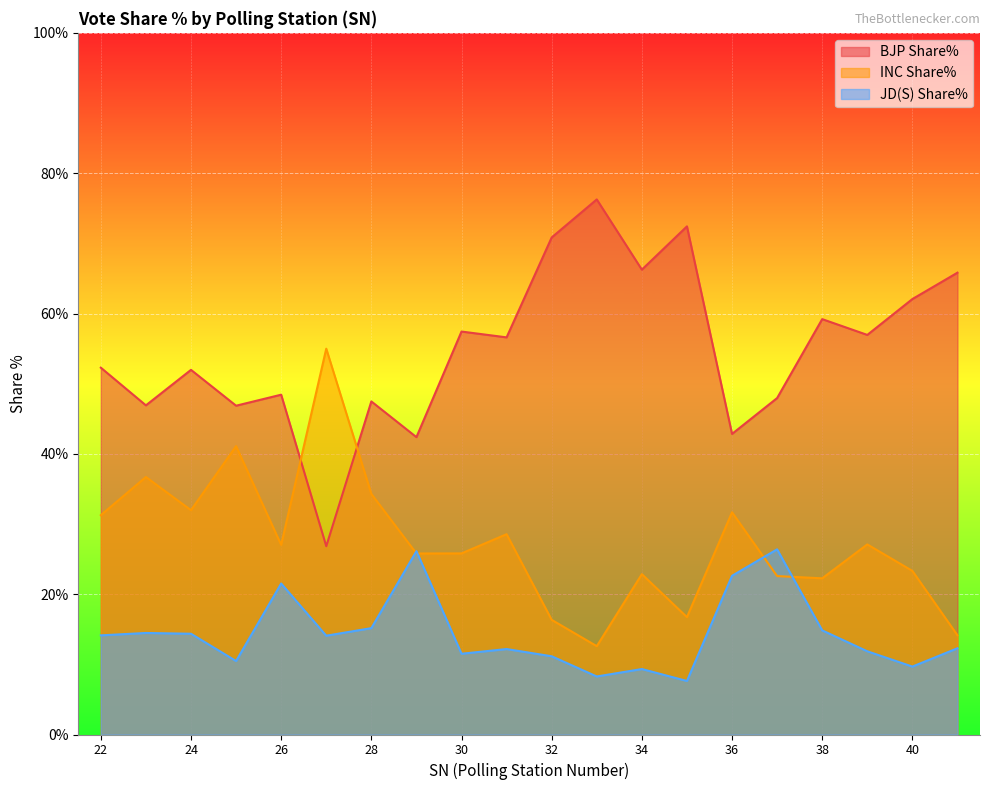

At which category is the sum across all series the highest?

25